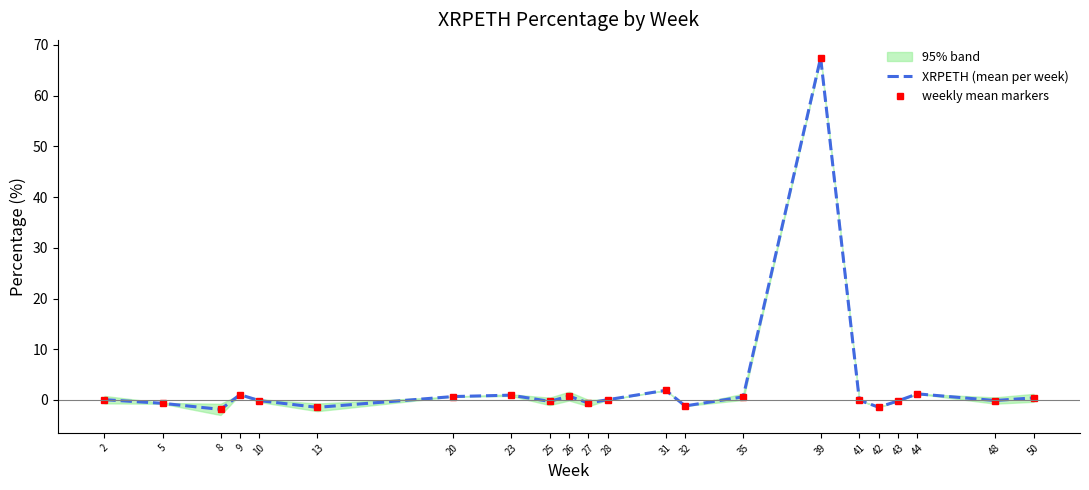

Where does the XRPETH (mean per week) series first go above 0?

2